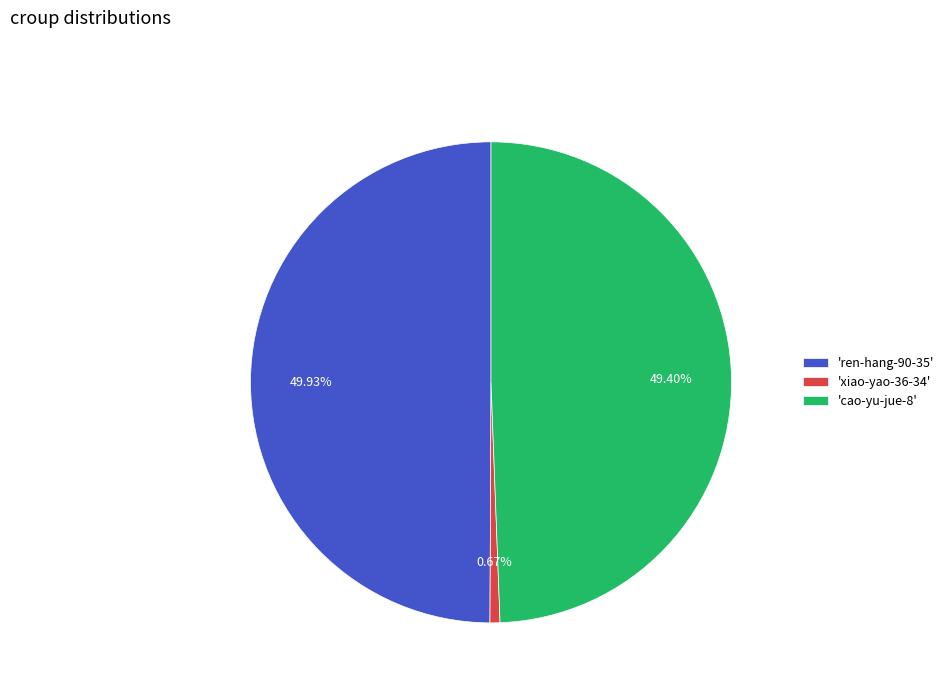

Count the number of slices in the pie.

3